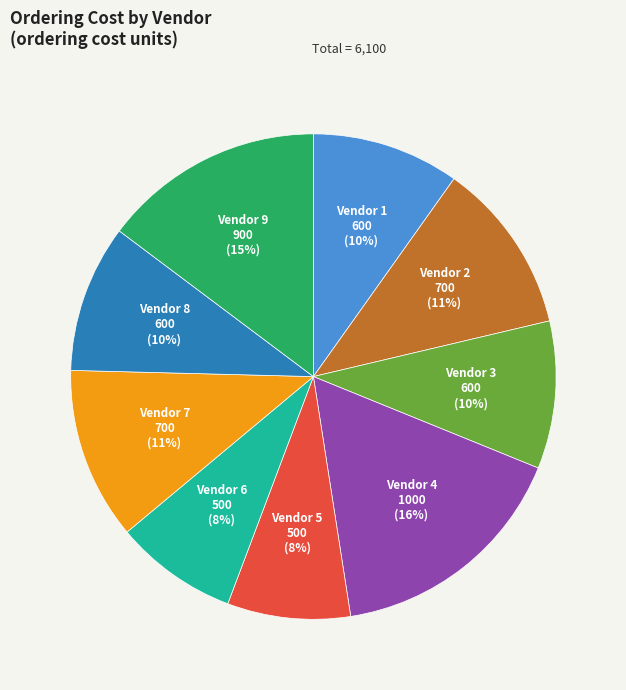

The Vendor 7 slice represents 22% of the pie. True or false?

False